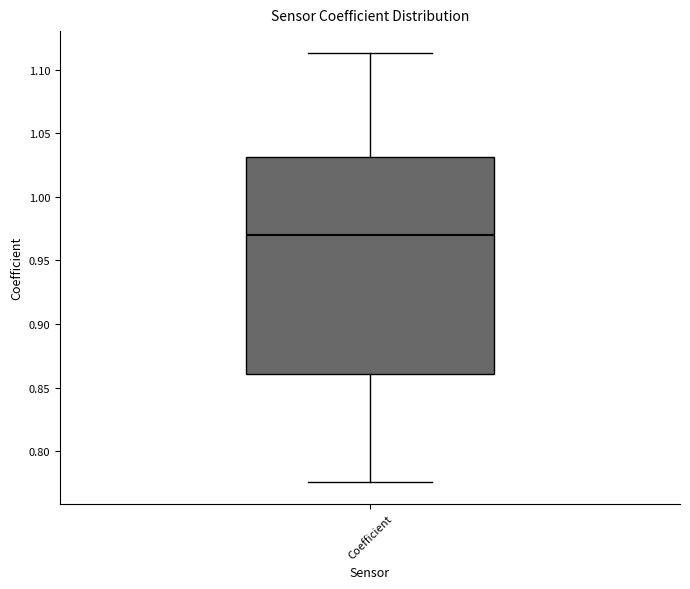

Where does the median line of the box for Coefficient sit on the y-axis? The values are not printed on the chart, so give them approximately, as read against the axis.

0.970